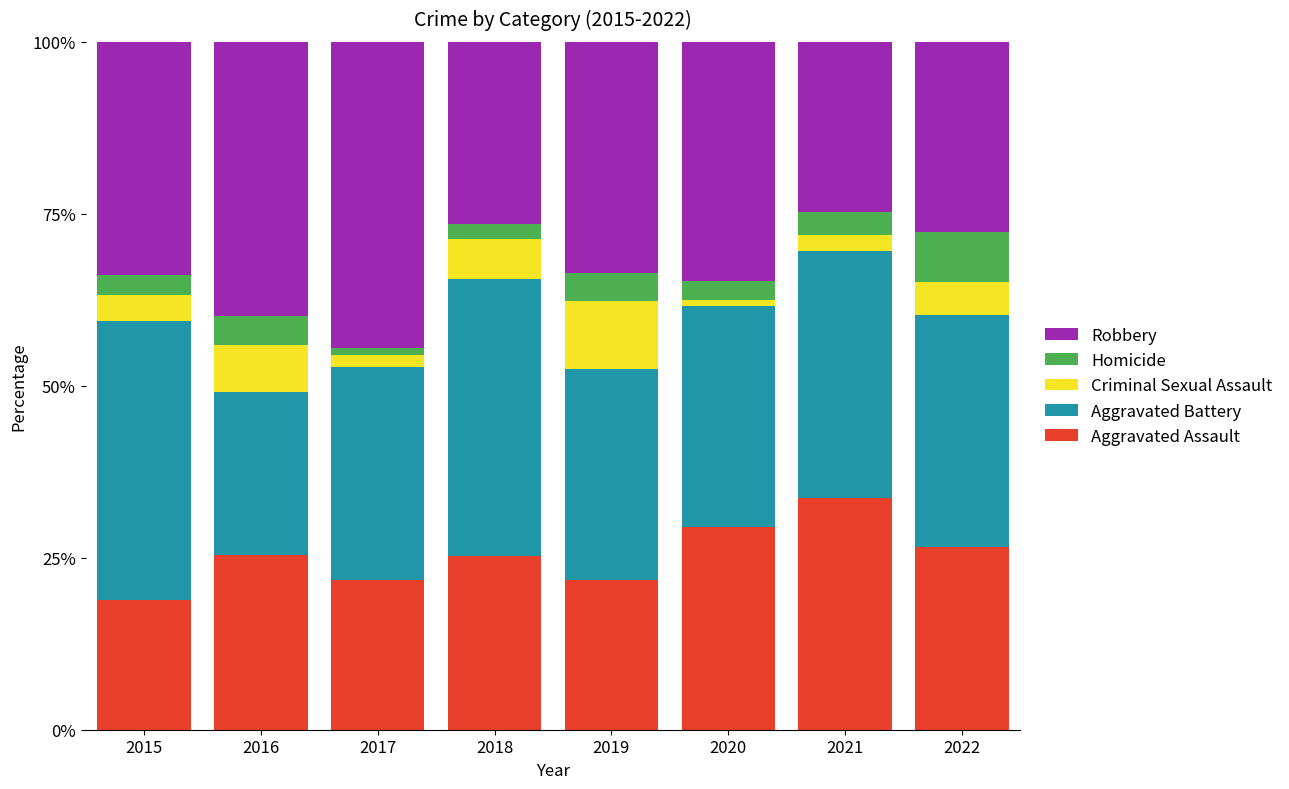

What is the total value across all series at 2022?

100.0